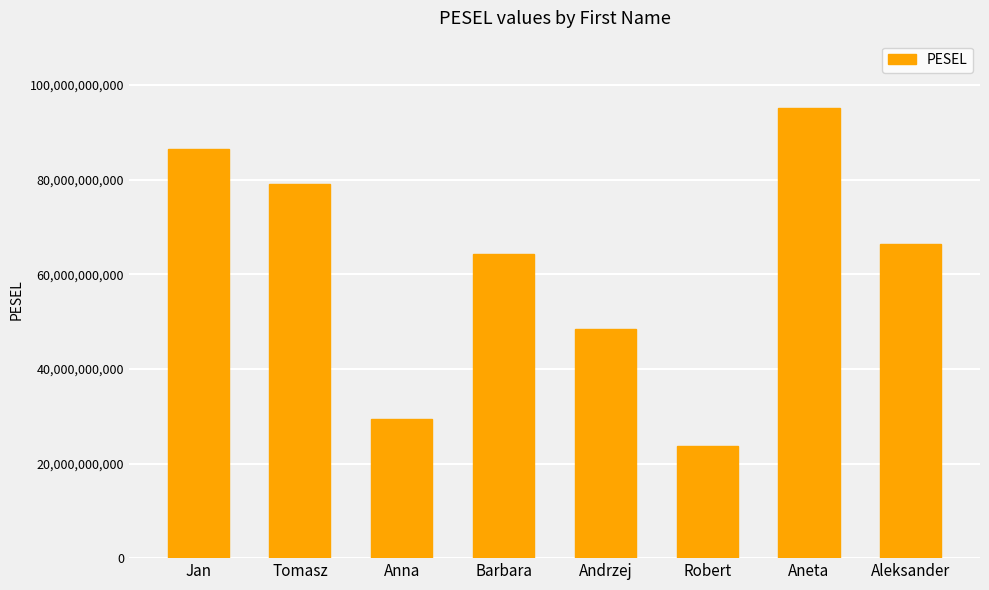

How many data points are less than 66488254309?

4